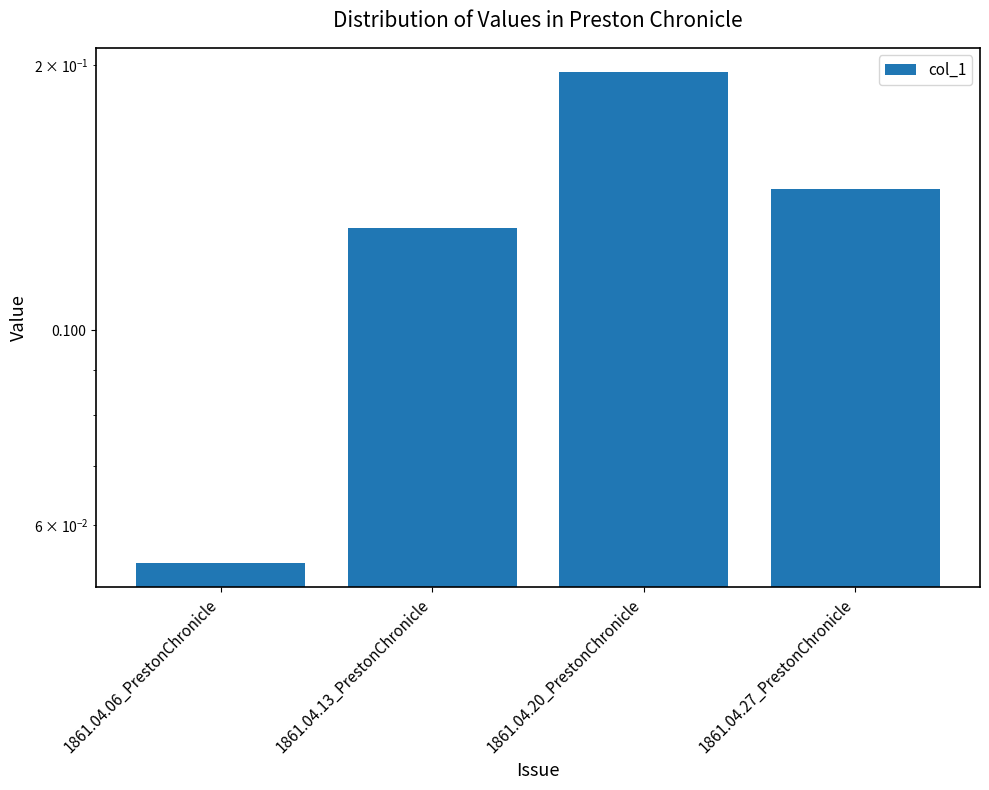

What is the sum of the values at 1861.04.27_PrestonChronicle and 1861.04.06_PrestonChronicle?

0.2